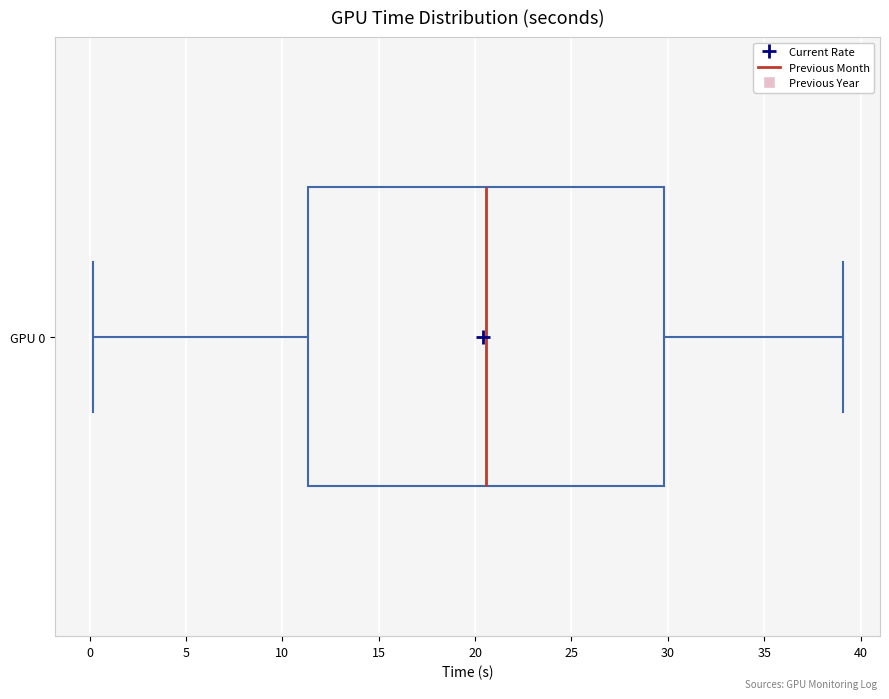

Where does the median line of the box for GPU 0 sit on the x-axis? The values are not printed on the chart, so give them approximately, as read against the axis.

20.5